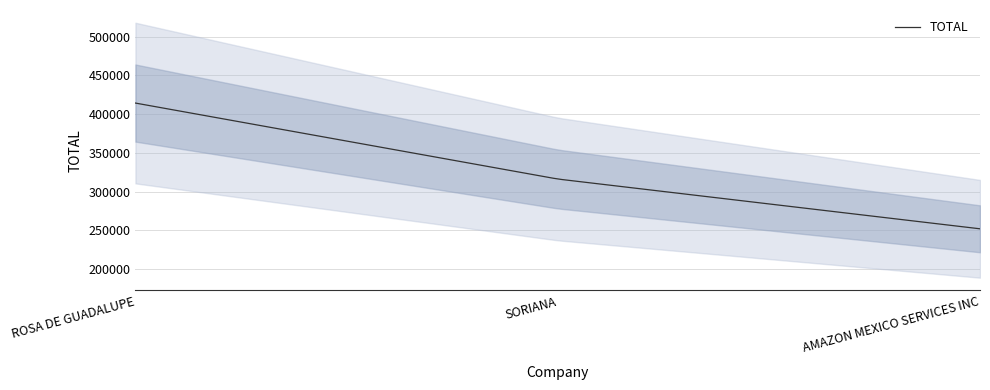

The value at AMAZON MEXICO SERVICES INC is 384762.3. True or false?

False